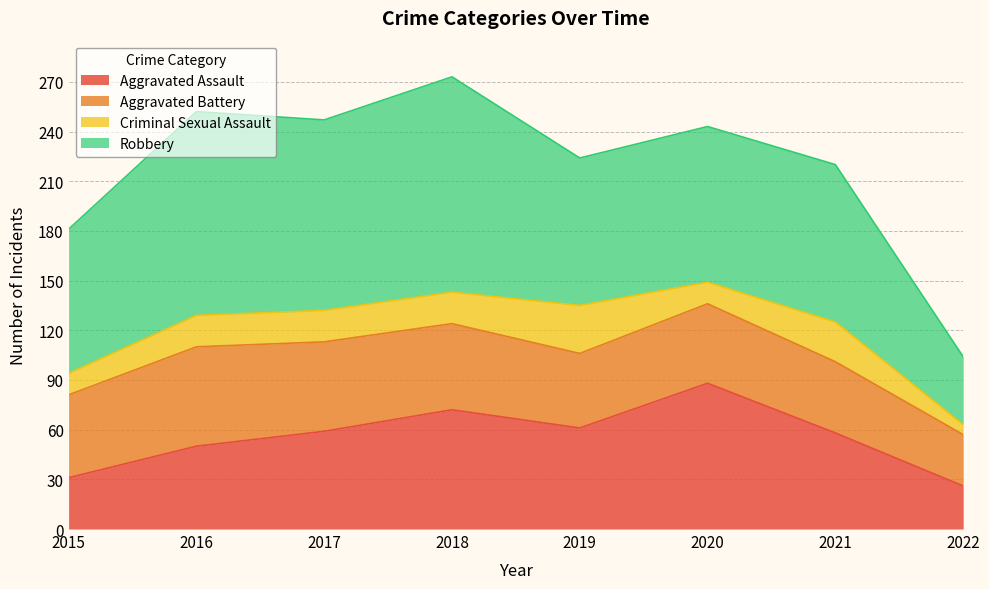

How many interior local peaks does the Criminal Sexual Assault series have?

2